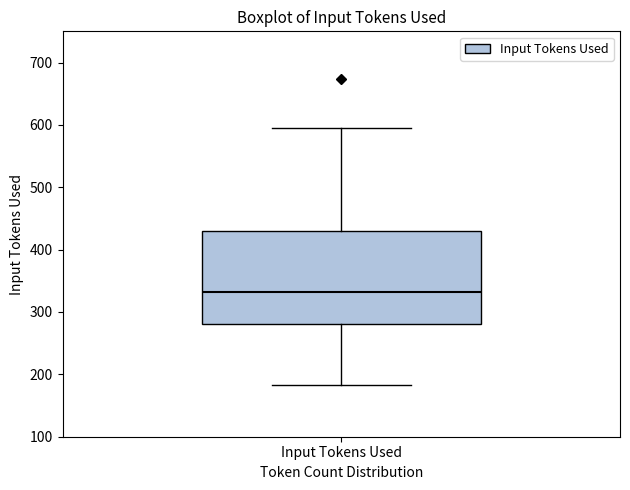

Where does the upper whisker of the box for Input Tokens Used end on the y-axis? The values are not printed on the chart, so give them approximately, as read against the axis.

600